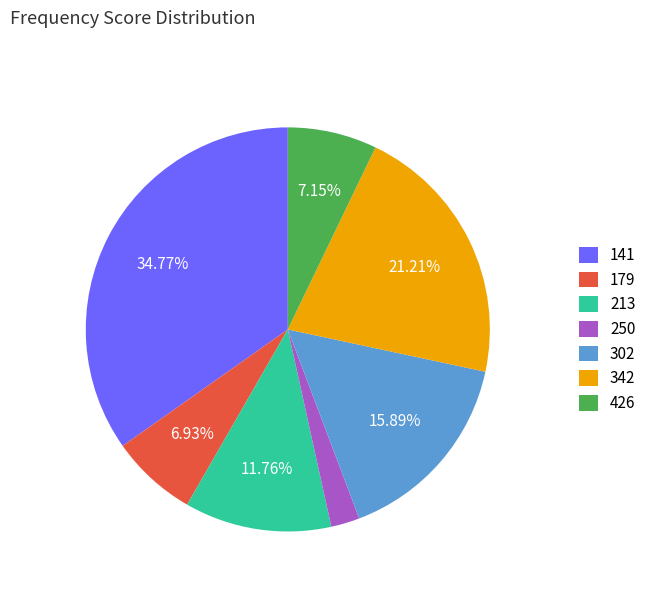

How many slices are in this pie chart?

7